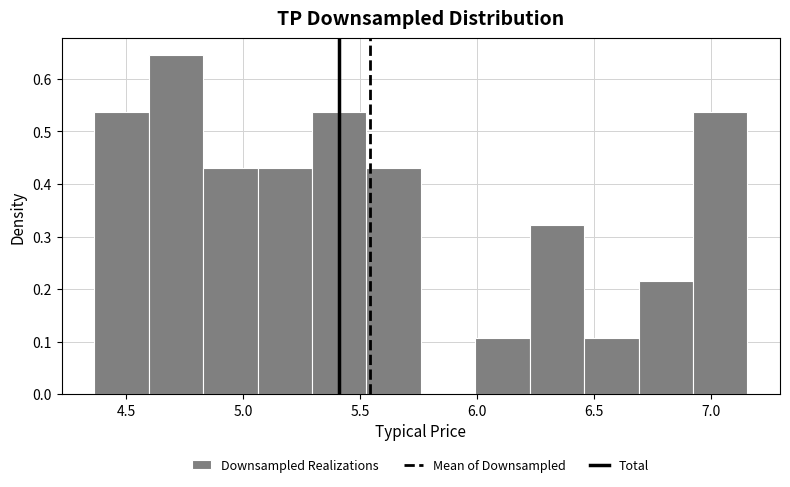

Over which range of the x-axis is the bar tallest?

4.60 to 4.85